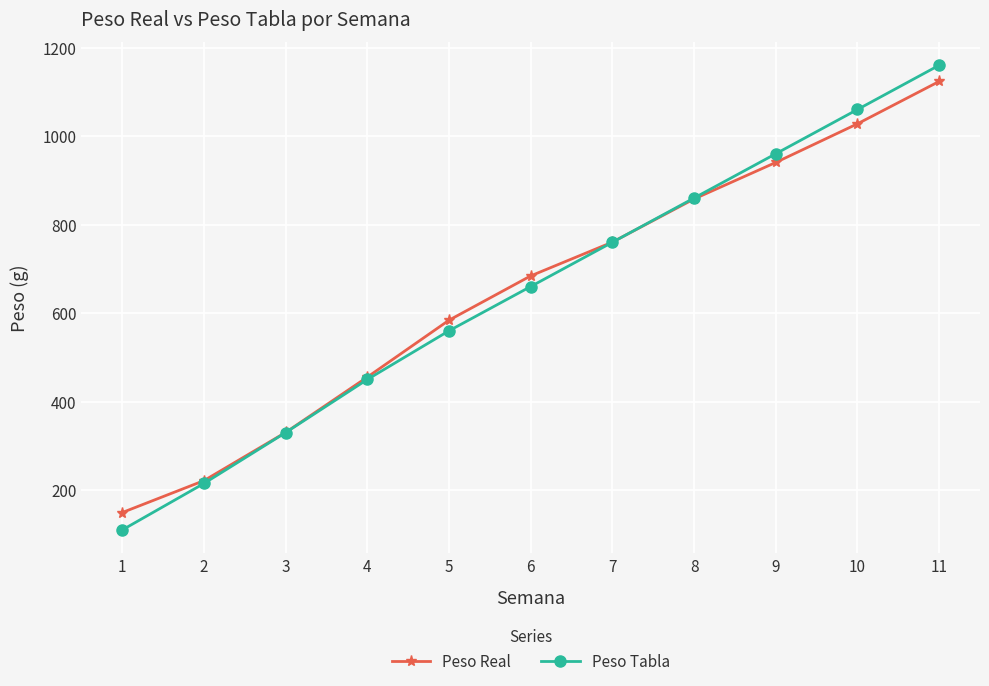

Which category has the lowest value in the Peso Real series?

1